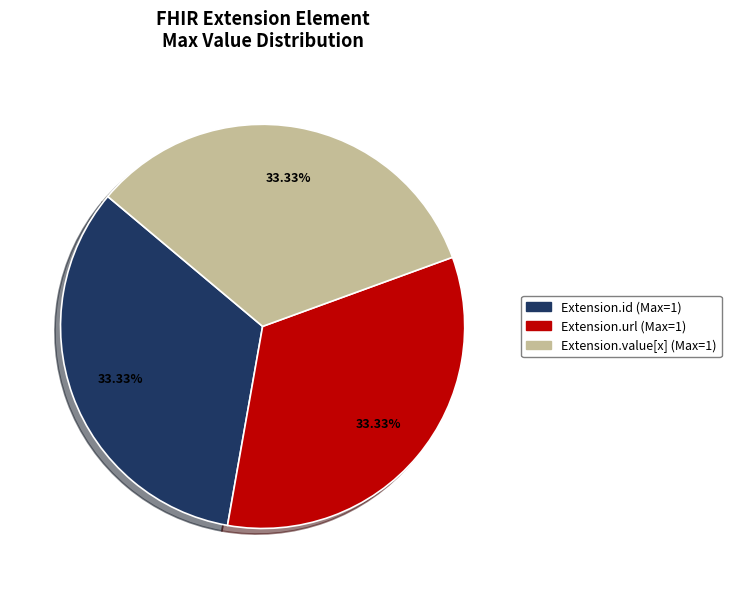

Does any single category account for the majority?

No